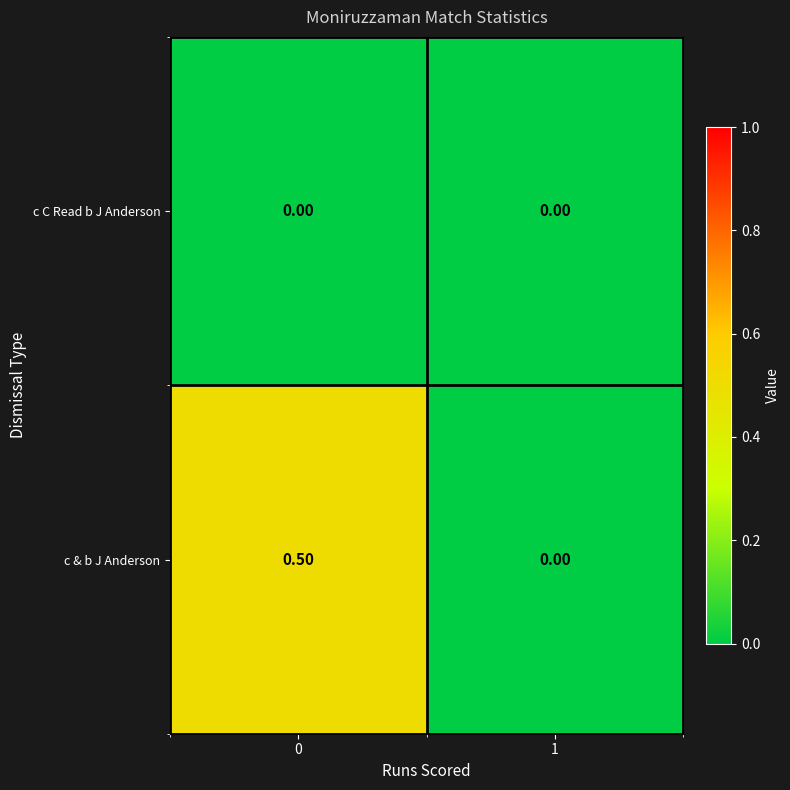

List the series in order of their peak value, lowest first.

c C Read b J Anderson, c & b J Anderson